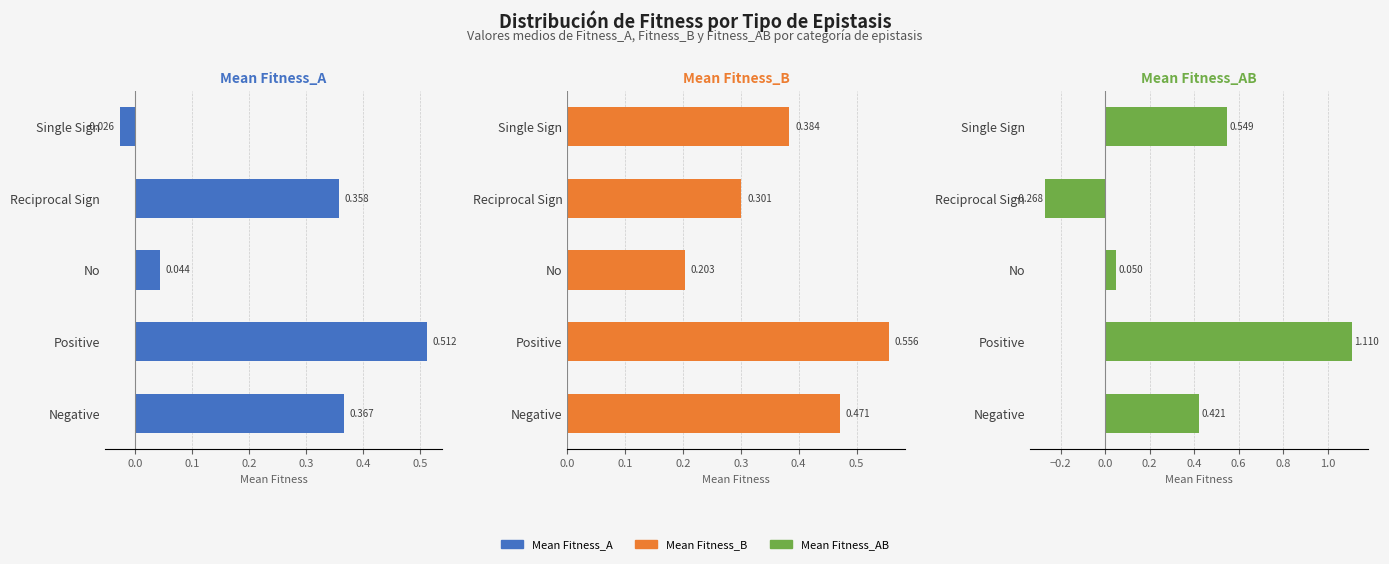

At Positive, list the series in order from smallest to largest.

Mean Fitness_A, Mean Fitness_B, Mean Fitness_AB